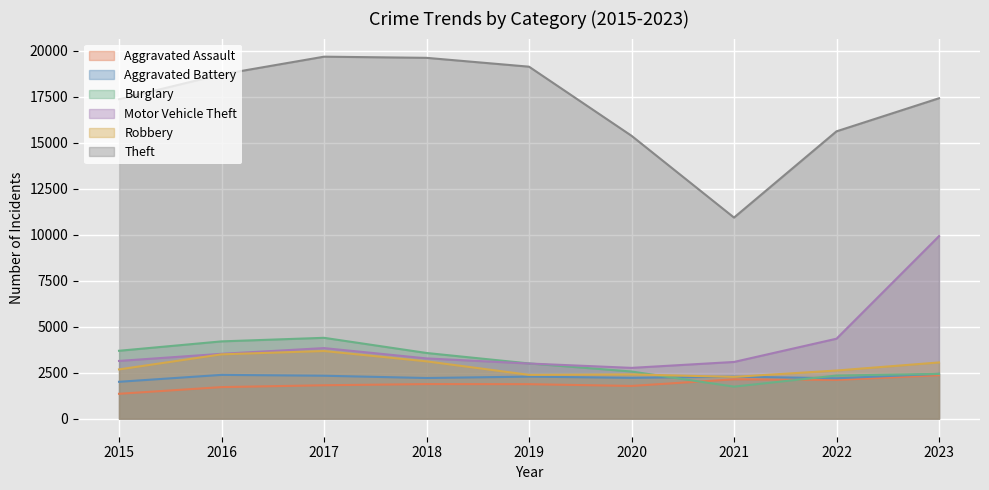

What is the sum of the Robbery values at 2020 and 2019?

4785